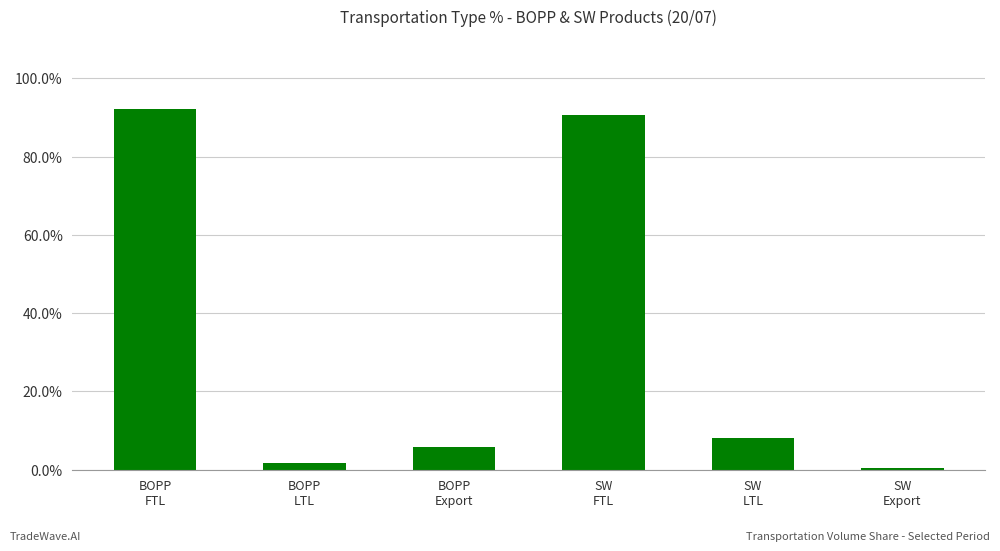

Is it true that the value at SW
FTL is 0.9?

True